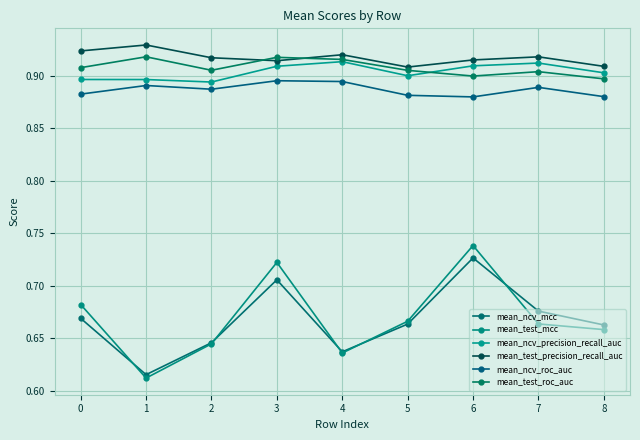

What are all the series names shown in the legend?

mean_ncv_mcc, mean_test_mcc, mean_ncv_precision_recall_auc, mean_test_precision_recall_auc, mean_ncv_roc_auc, mean_test_roc_auc